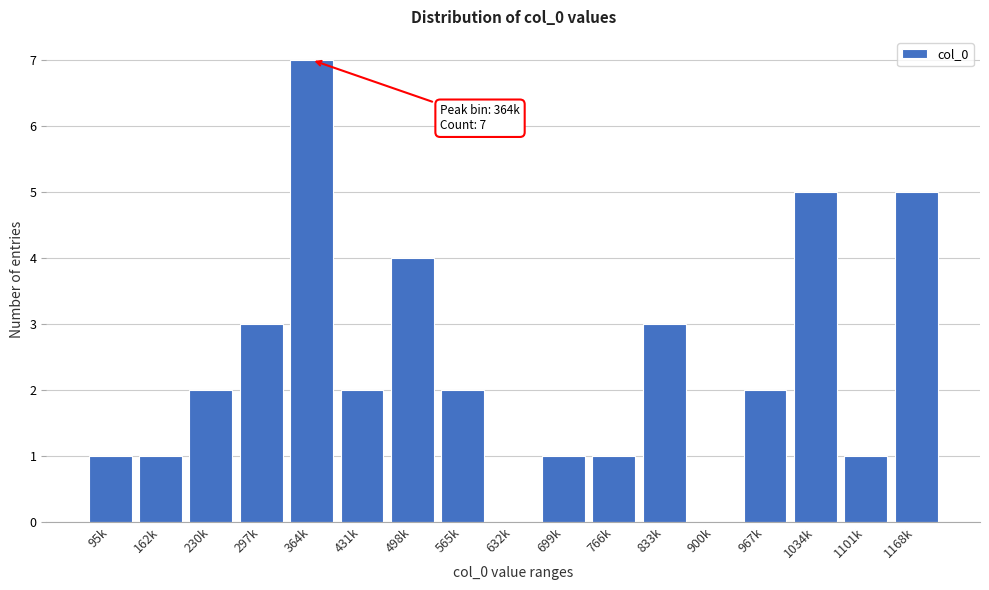

Reading left to right, list all the values displayed in this chart.

95k=1	162k=1	230k=2	297k=3	364k=7	431k=2	498k=4	565k=2	632k=0	699k=1	766k=1	833k=3	900k=0	967k=2	1034k=5	1101k=1	1168k=5